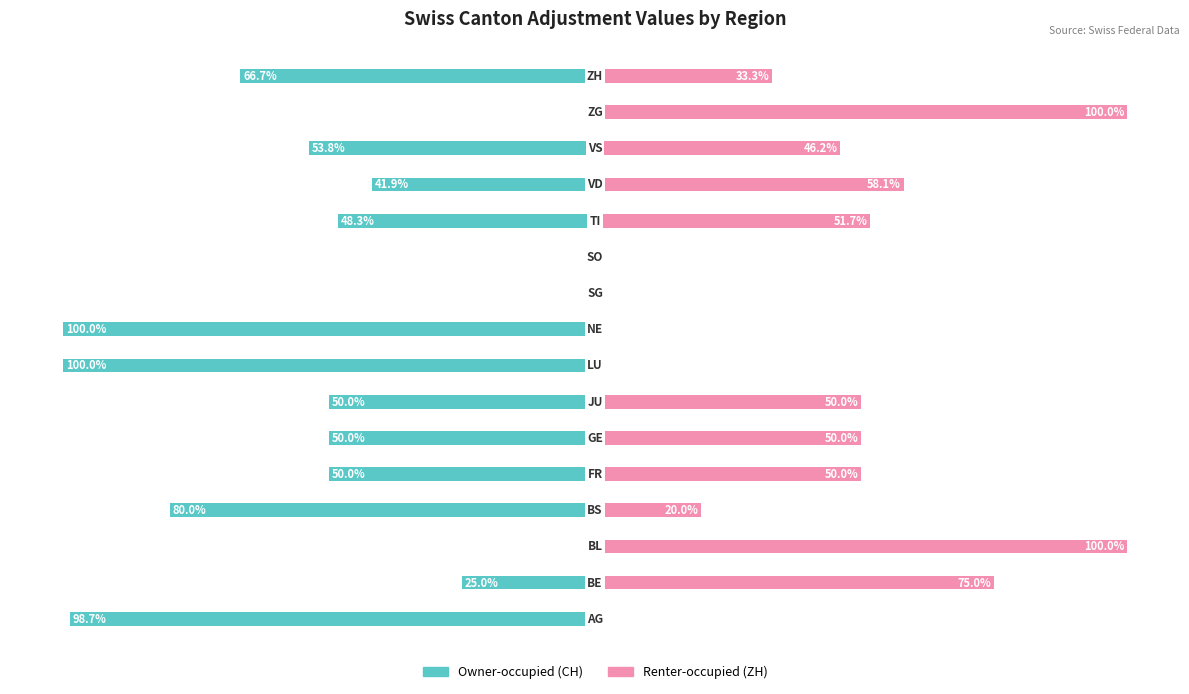

What is the sum of the Owner-occupied (CH) values at 0 and 10?

-98.7